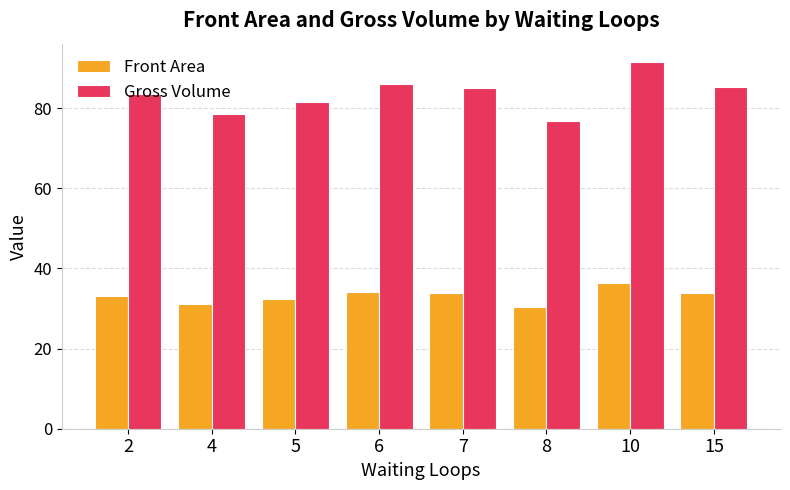

What is the lowest value of the Front Area series?

30.5